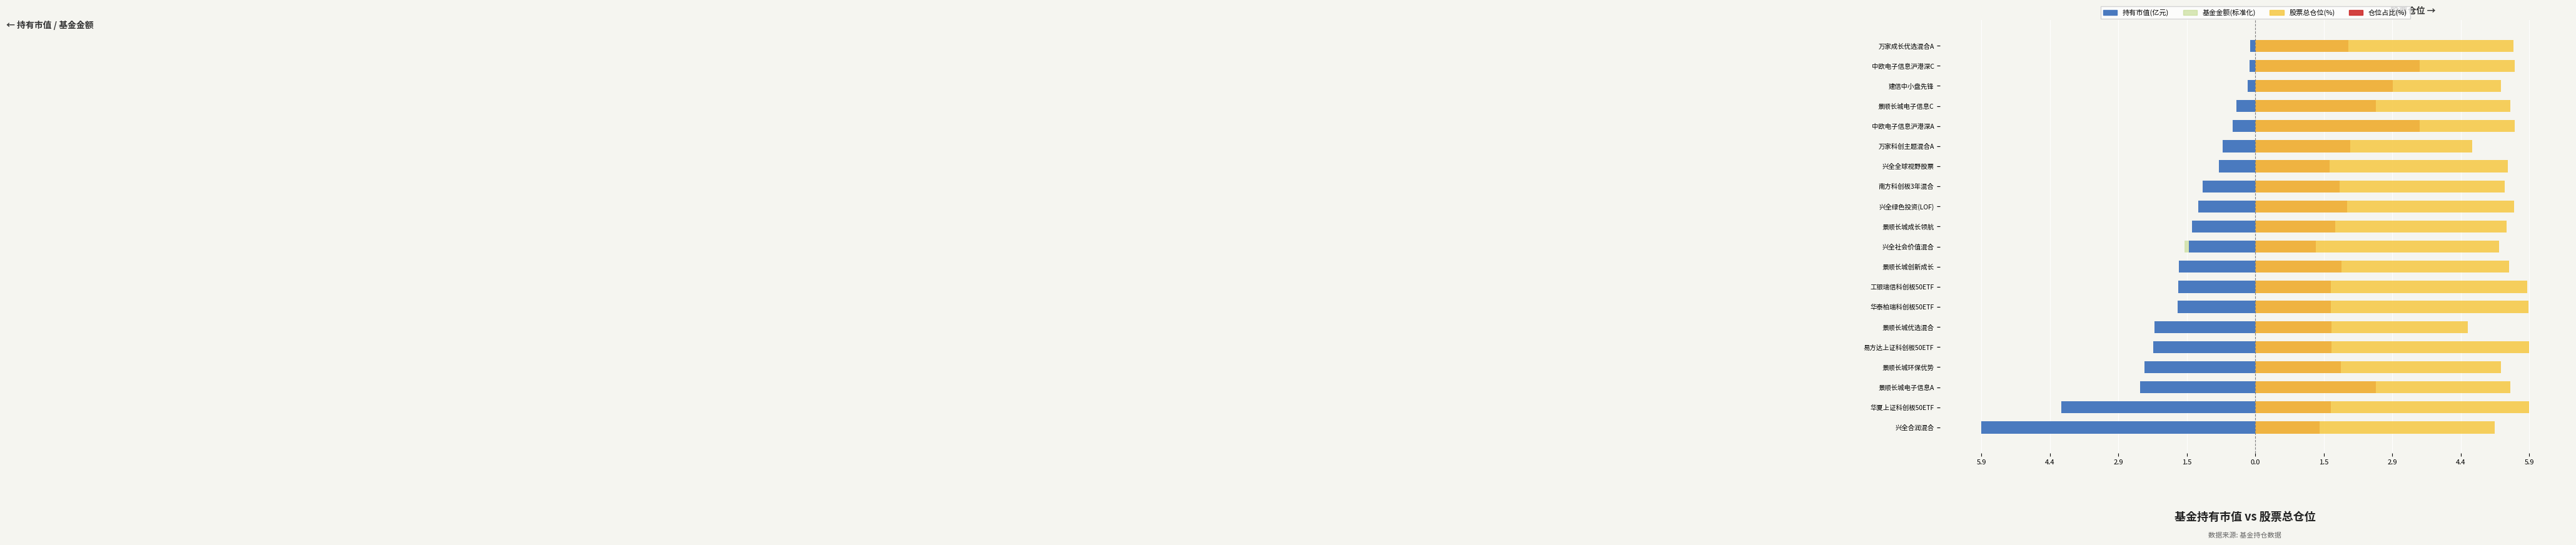

What is the difference between the second highest and second lowest values in the 持有市值(亿元) series?

4.0